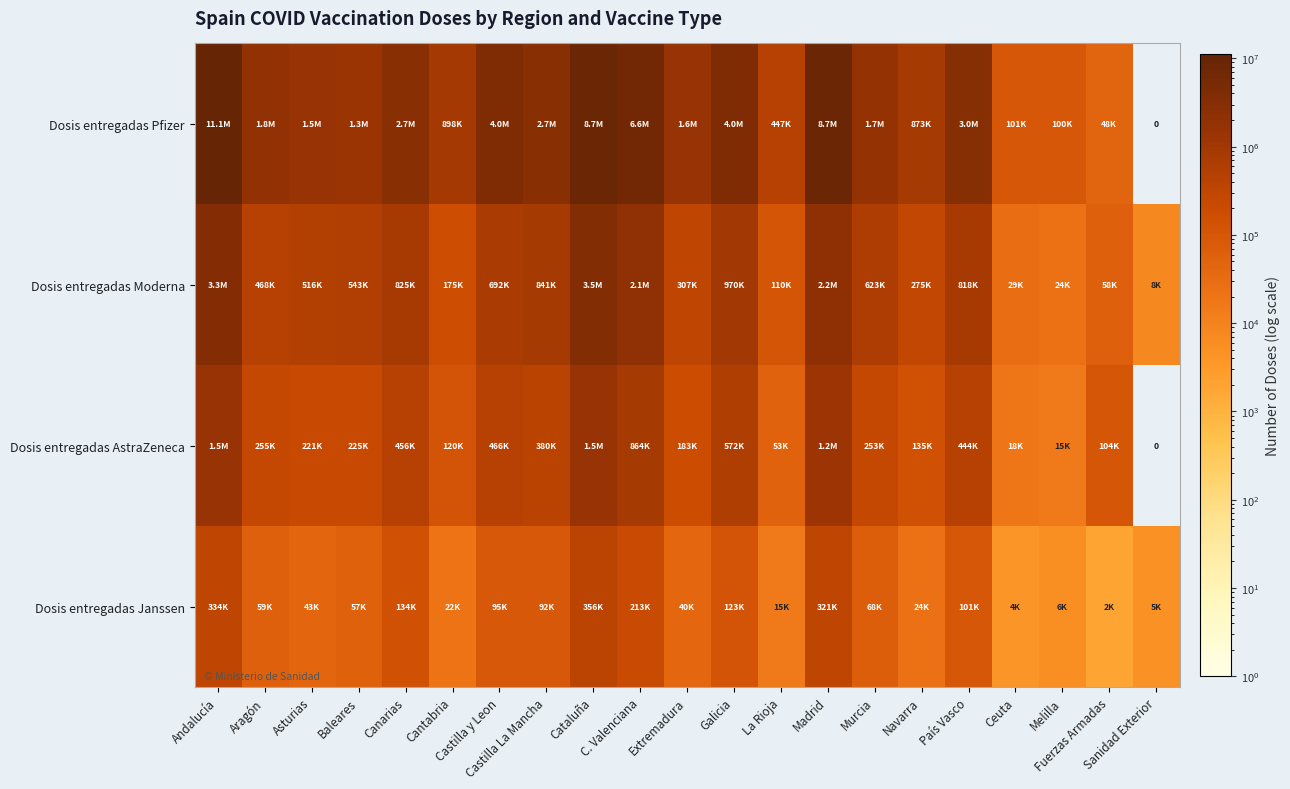

Where does the Dosis entregadas Janssen series first go above 59180?

Andalucía